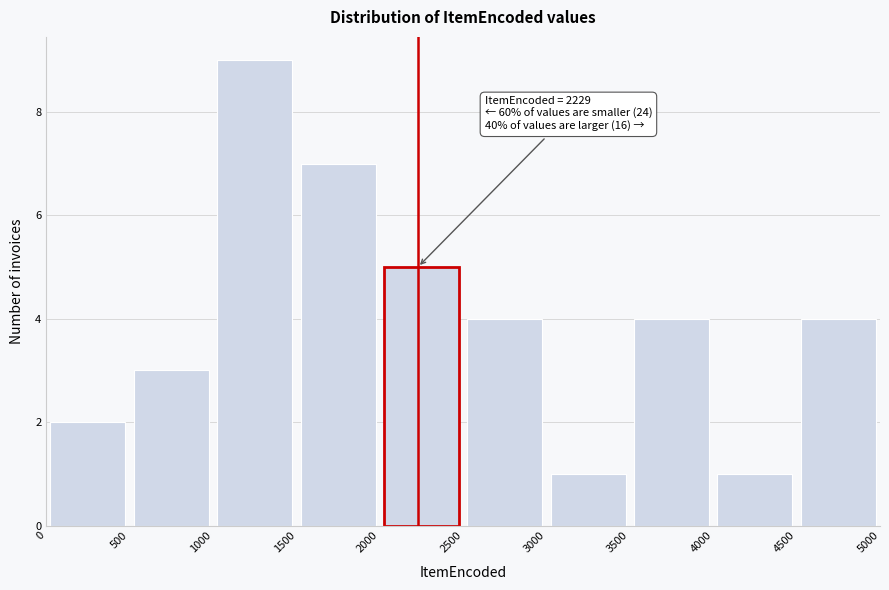

Which range on the x-axis has the tallest bar?

1000 to 1500